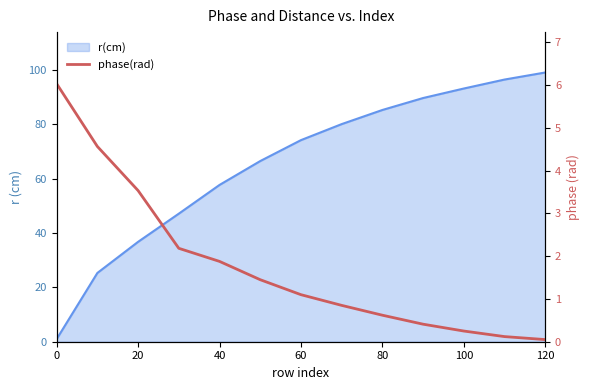

What is the smallest value displayed?

0.1